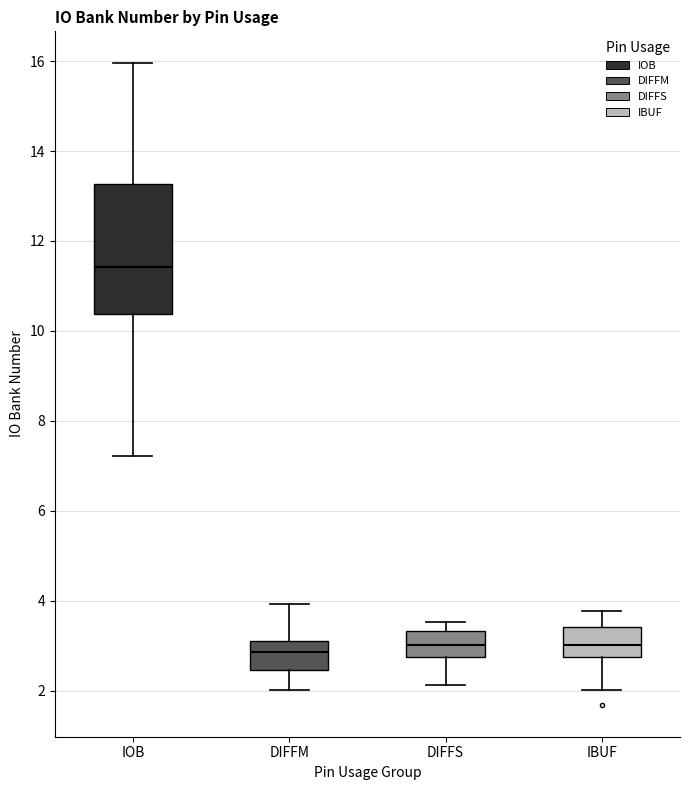

Comparing the boxes themselves (not the whiskers), which one is the tallest?

IOB